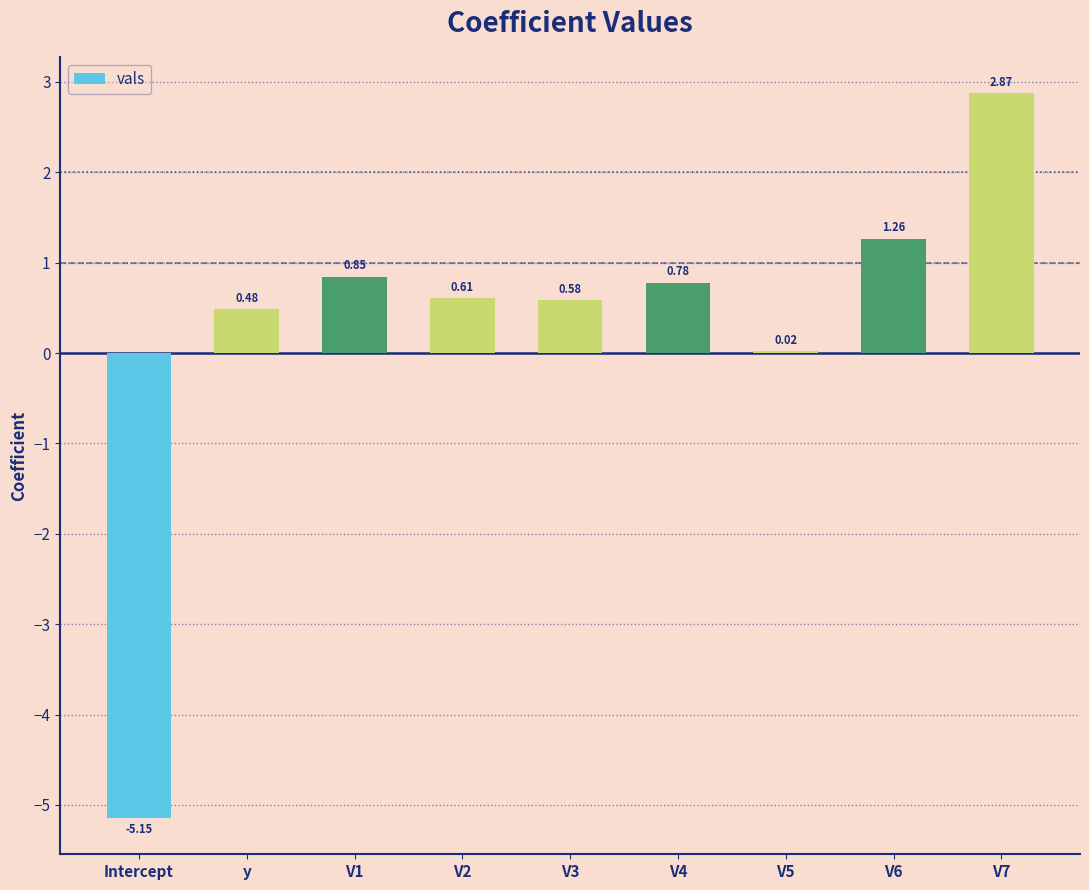

What is the sum of all values?

2.3